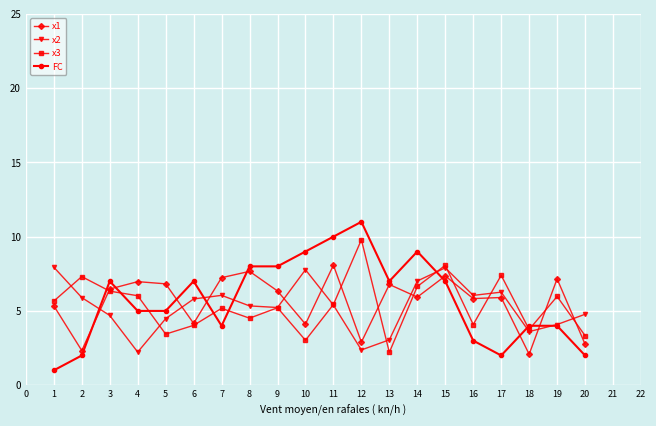

Is it true that x1 equals 9.3 at 1?

False